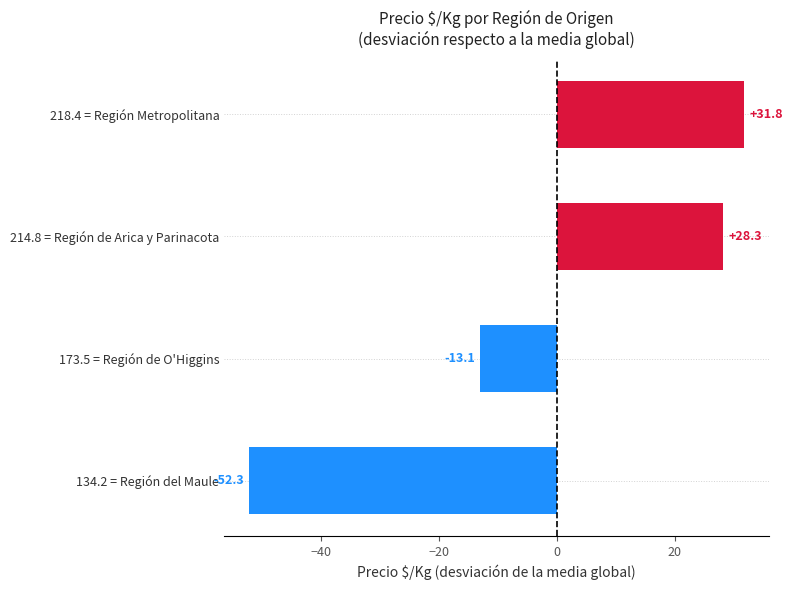

Are the bars horizontal?

Yes